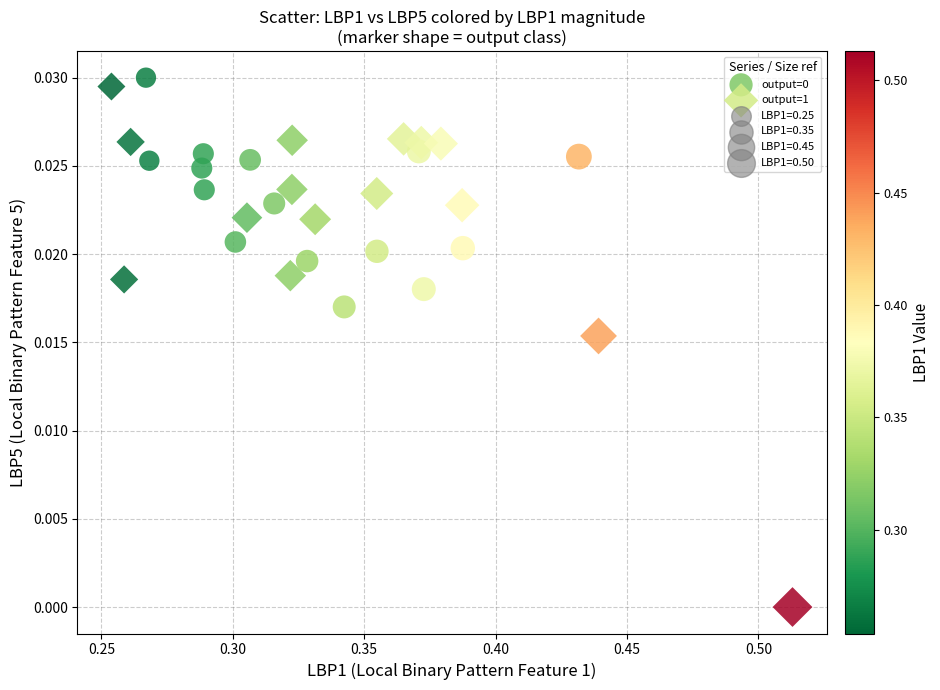

Which series has the widest spread of Y values?

output=1